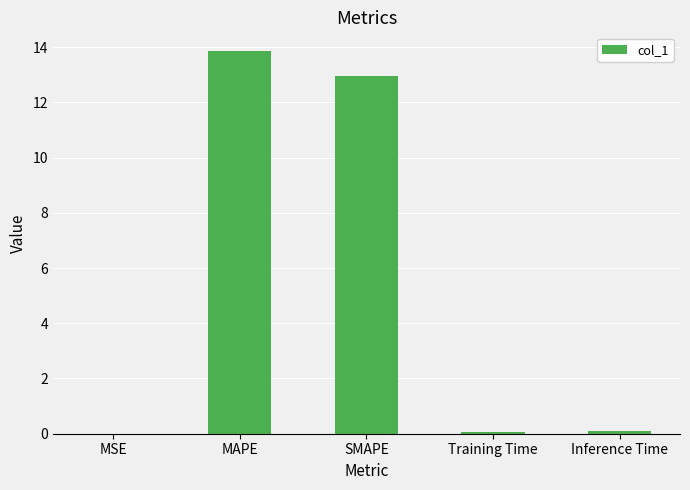

Read the value at Training Time.

0.1